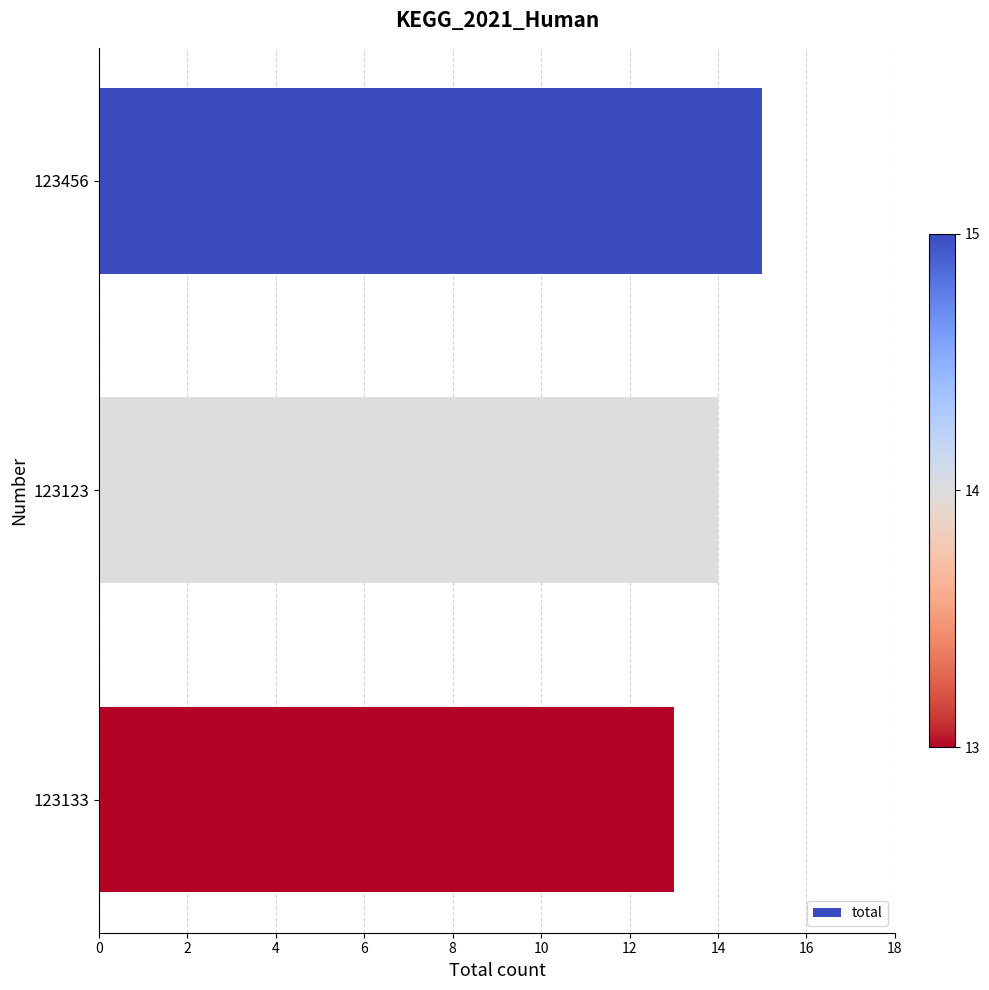

Which has a higher value, 123133 or 123456?

123456